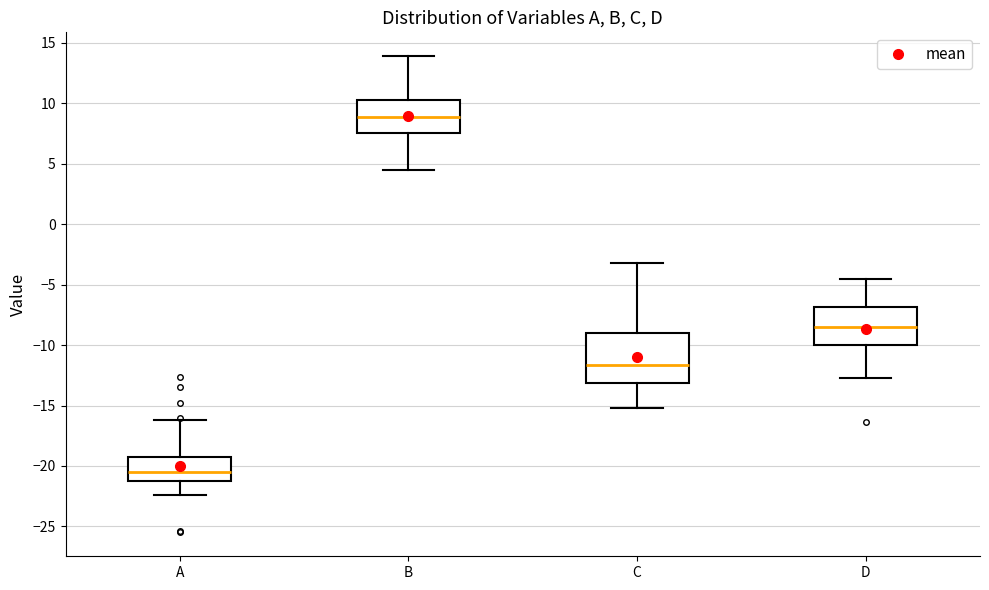

Reading left to right, transcribe this box plot: for each box, give where its median line is, the range the box spans, and where its two whiskers end, as read against the y-axis. The values are not printed on the chart, so give them approximately, as read against the axis.

A: median -20.5, box -21.0 to -19.0, whiskers -22.5 to -16.0
B: median 9.0, box 7.5 to 10.5, whiskers 4.5 to 14.0
C: median -11.5, box -13.0 to -9.0, whiskers -15.0 to -3.0
D: median -8.5, box -10.0 to -7.0, whiskers -12.5 to -4.5